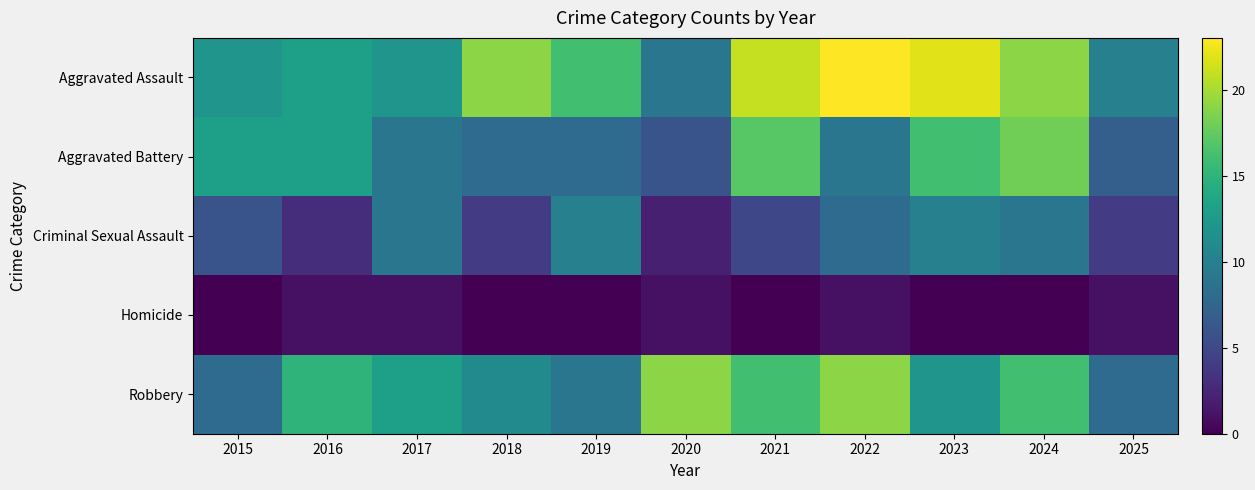

Reading right to left, extract all data points from this chart.

Aggravated Assault: 2025=10	2024=19	2023=22	2022=23	2021=21	2020=9	2019=16	2018=19	2017=12	2016=13	2015=12
Aggravated Battery: 2025=7	2024=18	2023=16	2022=9	2021=17	2020=6	2019=8	2018=8	2017=9	2016=13	2015=13
Criminal Sexual Assault: 2025=4	2024=9	2023=10	2022=8	2021=5	2020=2	2019=10	2018=4	2017=9	2016=3	2015=6
Homicide: 2025=1	2024=0	2023=0	2022=1	2021=0	2020=1	2019=0	2018=0	2017=1	2016=1	2015=0
Robbery: 2025=8	2024=16	2023=12	2022=19	2021=16	2020=19	2019=9	2018=11	2017=13	2016=15	2015=8